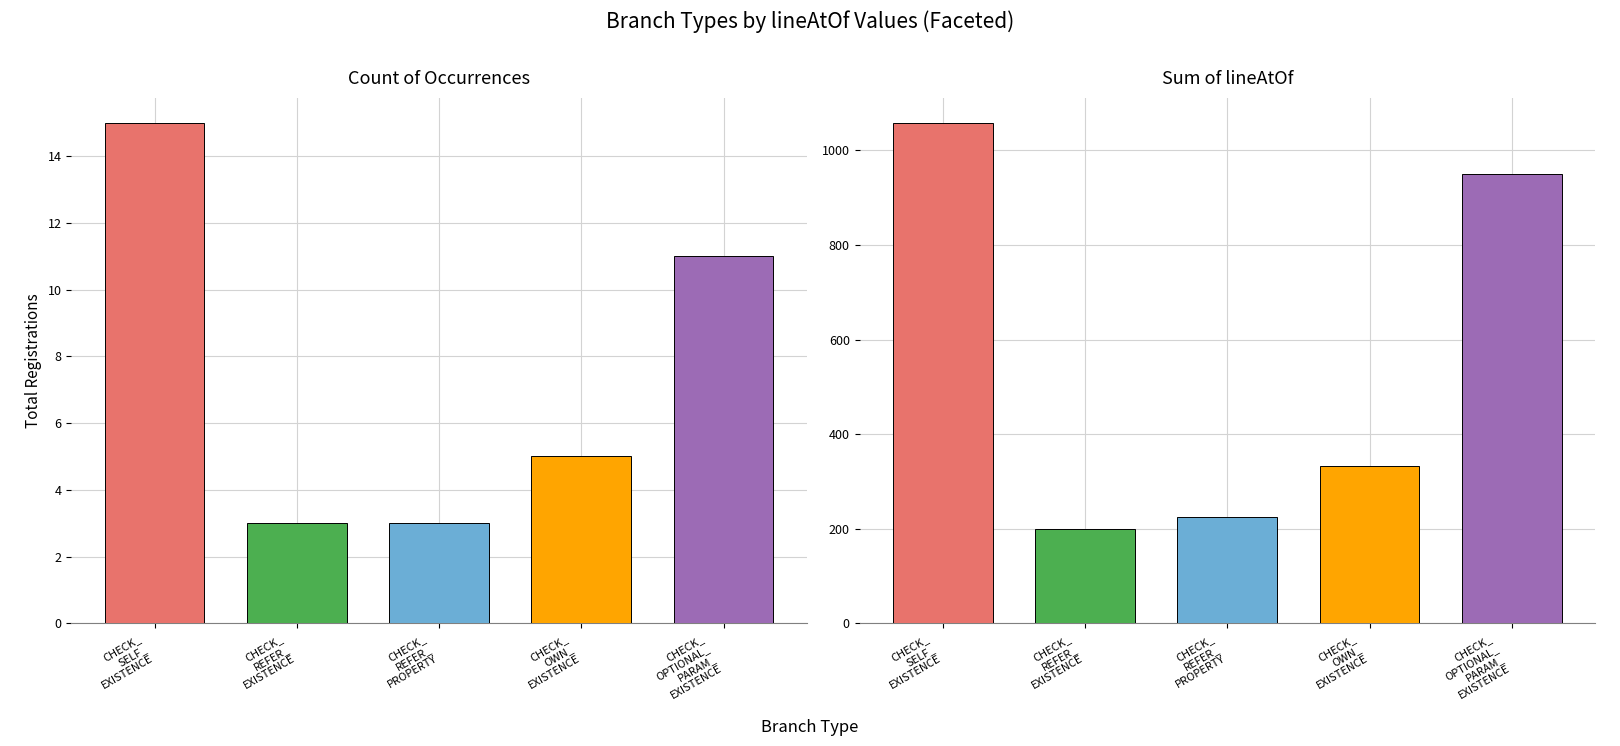

Is the value of Sum of lineAtOf at CHECK_
OWN_
EXISTENCE greater than the value of Count of Occurrences at CHECK_
OWN_
EXISTENCE?

Yes